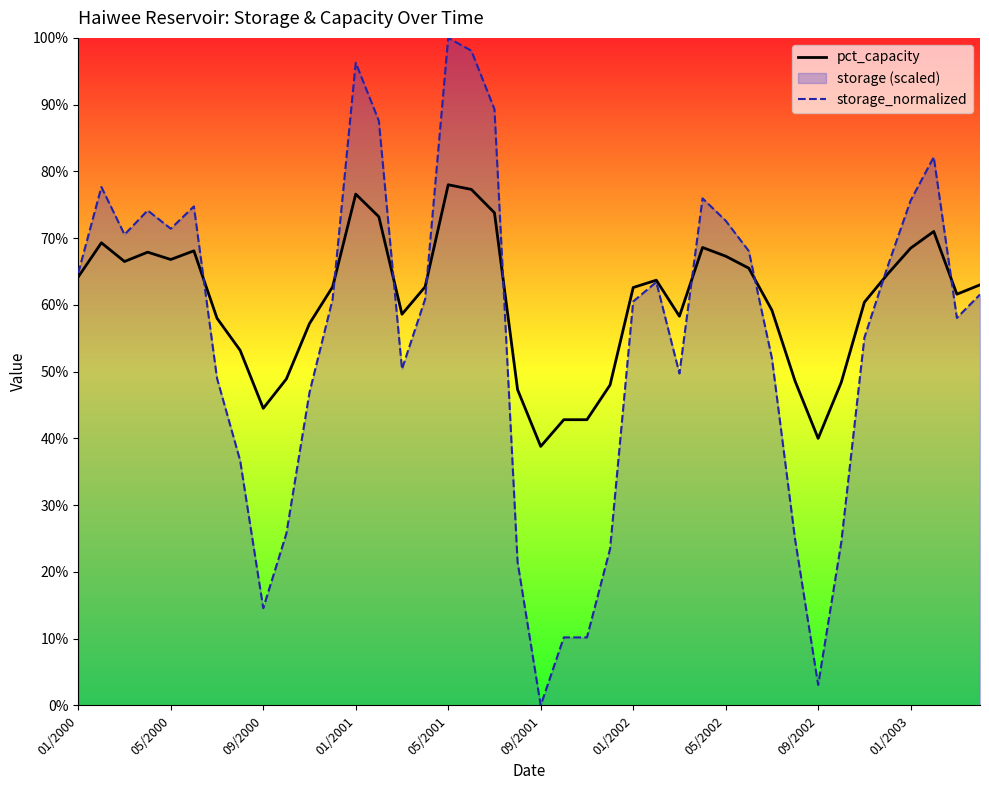

Between 01/2000 and 23, which is larger?

01/2000